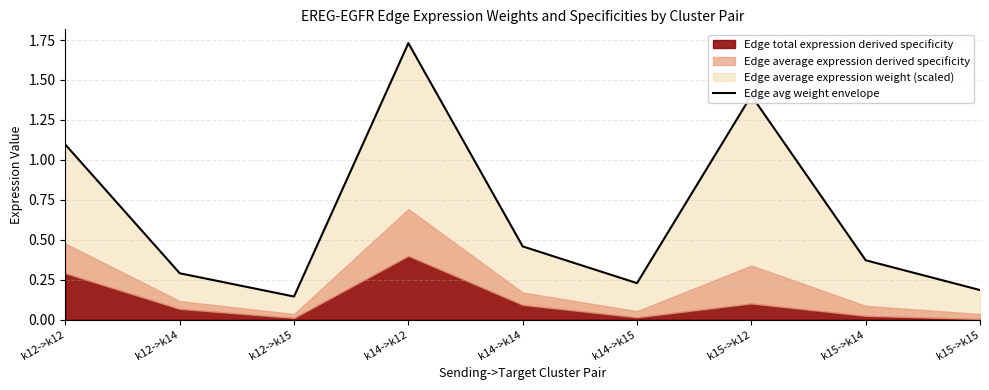

What is the change in value from k14->k15 to k15->k14?

+0.1